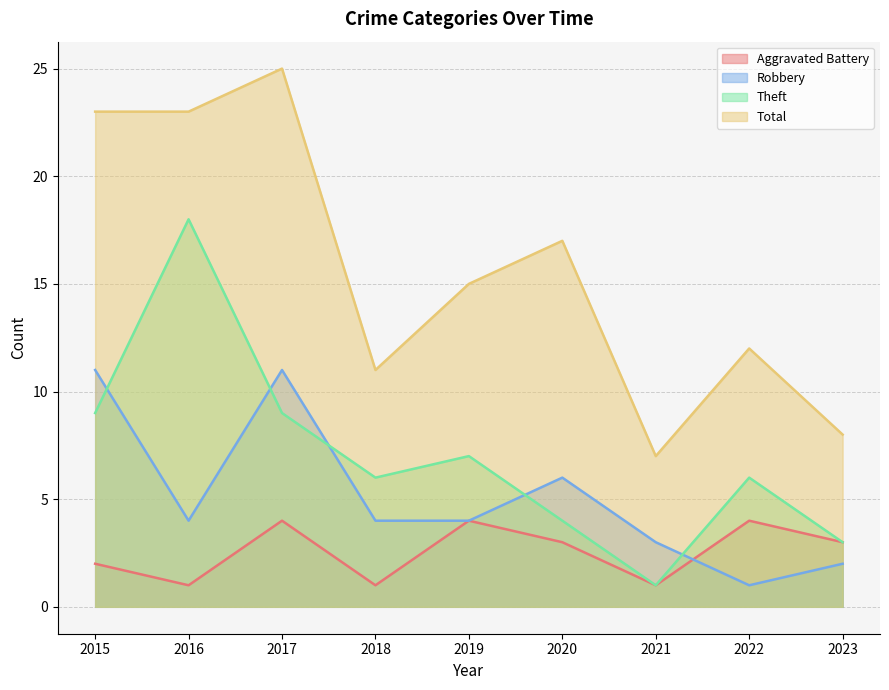

Reading left to right, transcribe all the data shown in this chart.

Aggravated Battery: 2	1	4	1	4	3	1	4	3
Robbery: 11	4	11	4	4	6	3	1	2
Theft: 9	18	9	6	7	4	1	6	3
Total: 23	23	25	11	15	17	7	12	8